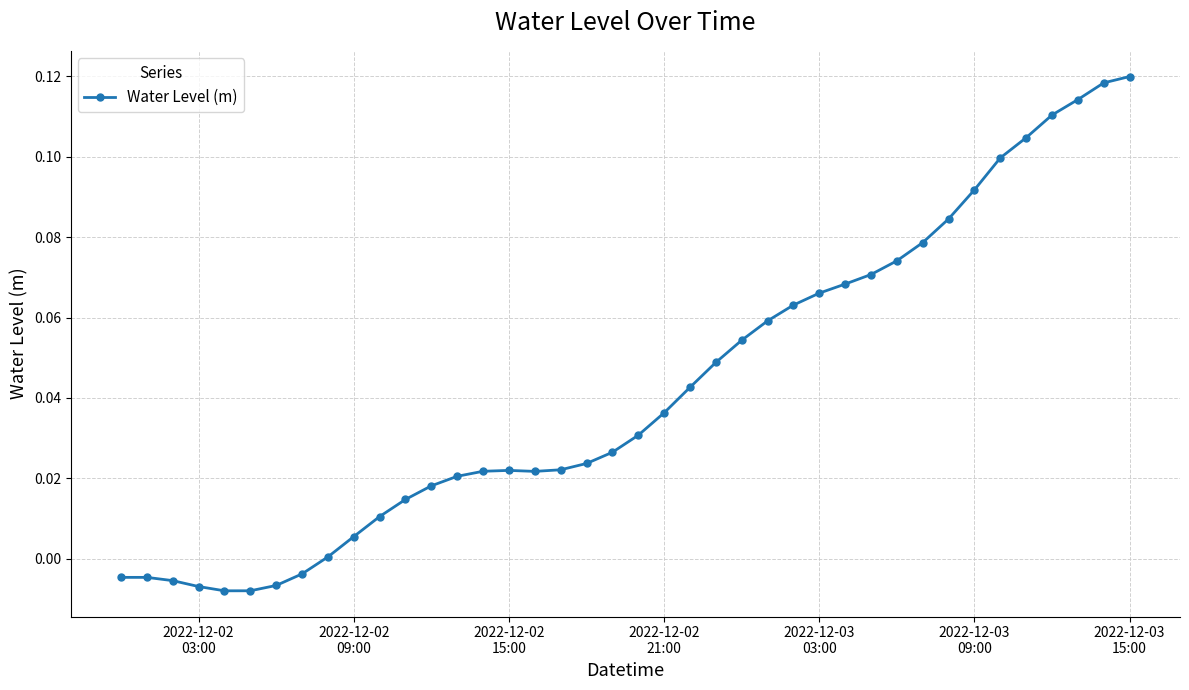

Count the number of categories in the chart.

40